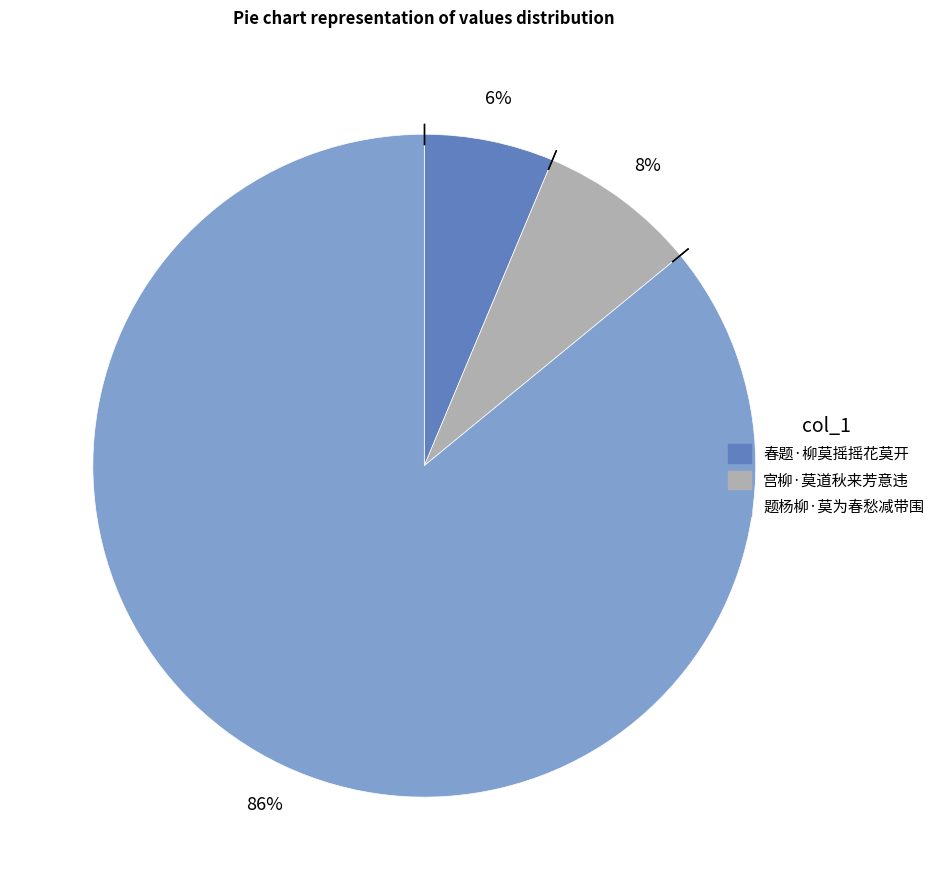

Which category has the smallest portion of the pie?

春题·柳莫摇摇花莫开